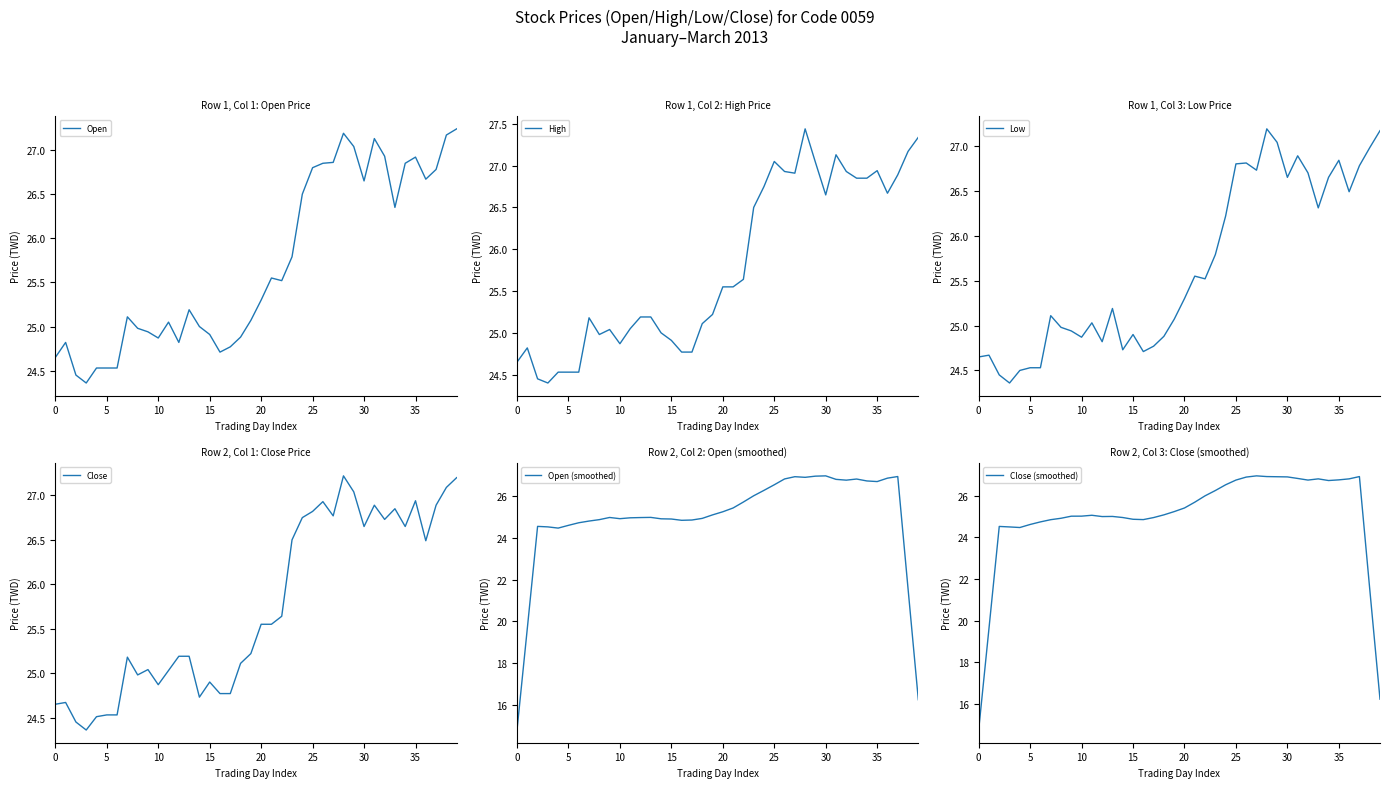

What is the difference between the maximum and minimum values in the Open (smoothed) series?

12.2